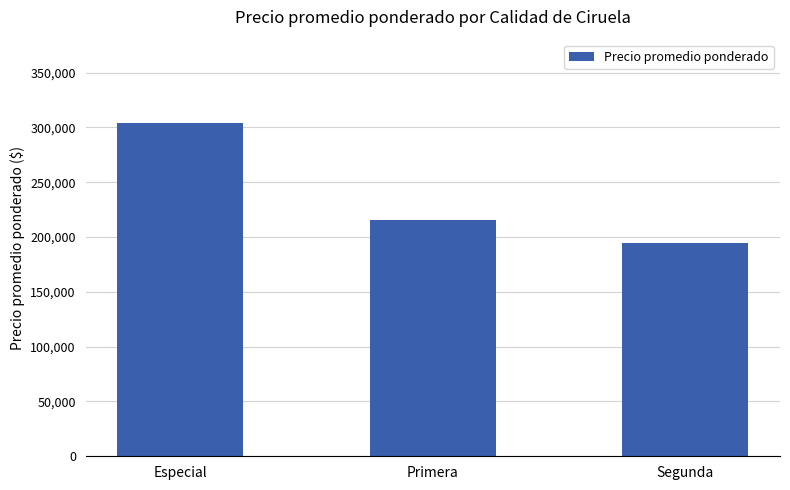

How many distinct data groups are displayed?

1